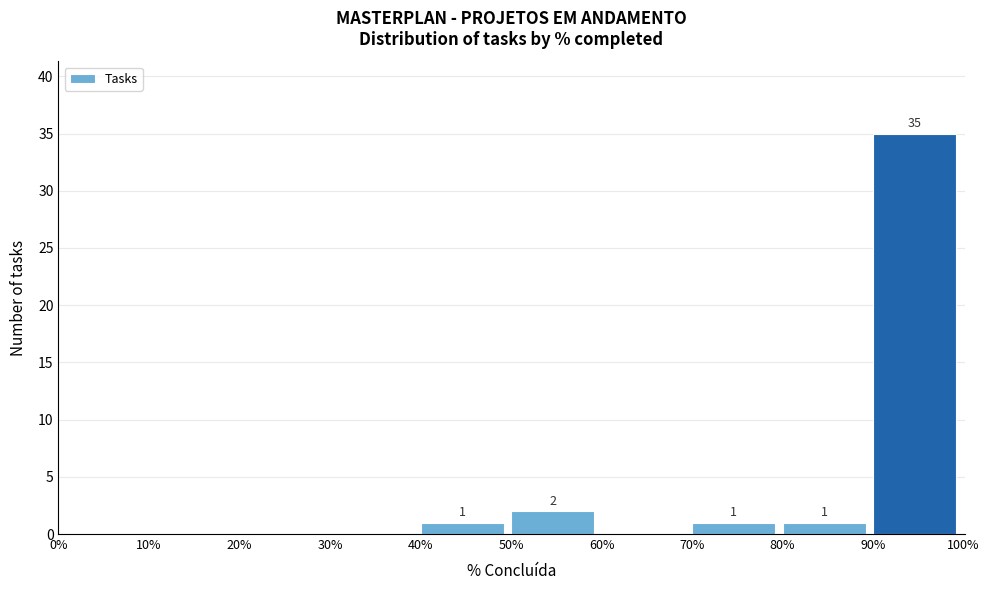

Reading left to right, list all the values displayed in this chart.

0%=0	10%=0	20%=0	30%=0	40%=1	50%=2	60%=0	70%=1	80%=1	90%=35